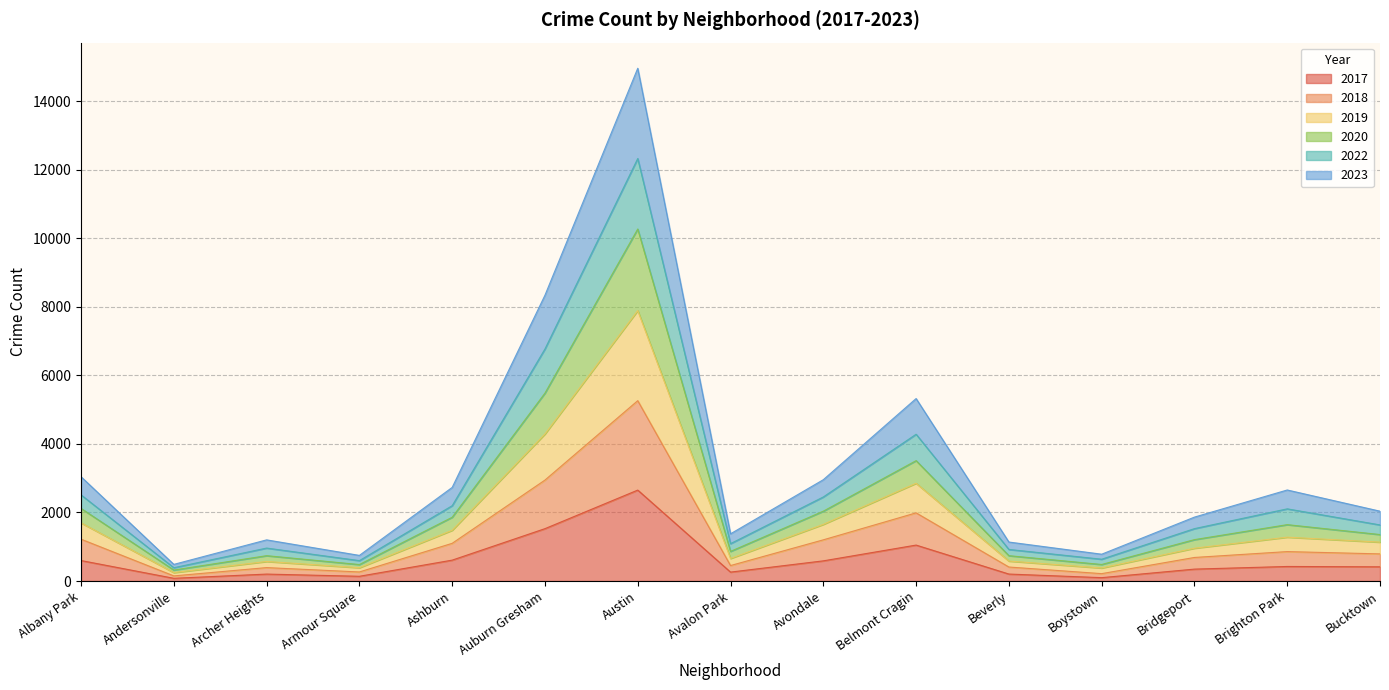

Does the chart display data point markers on the line(s)?

No